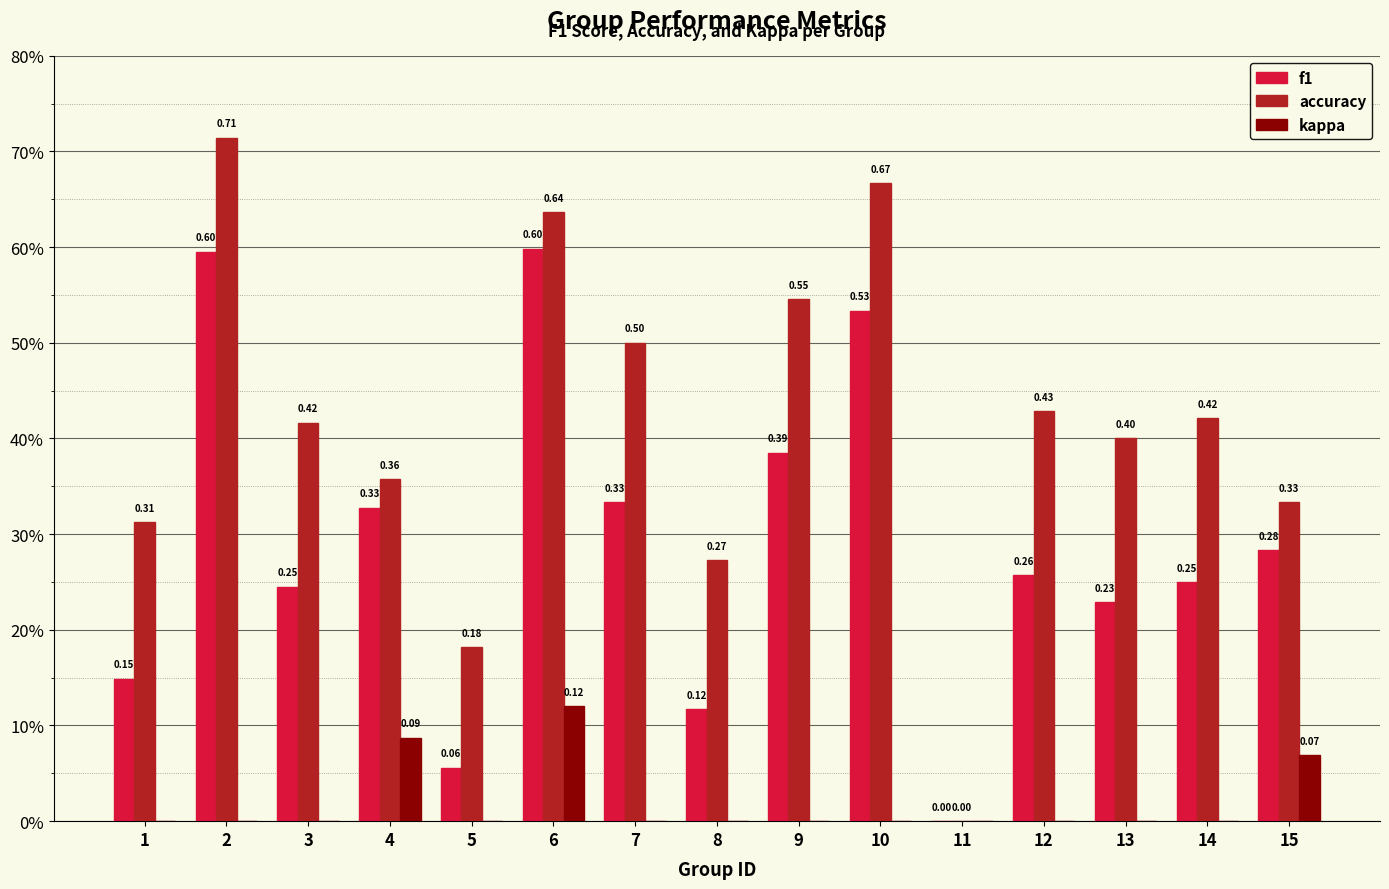

Between 11 and 15, which series saw the biggest shift?

accuracy